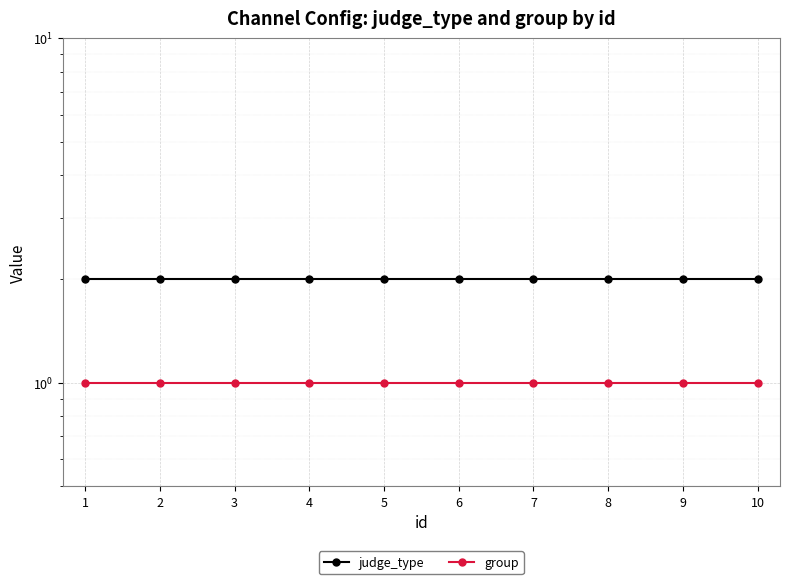

Which series has the largest range (max minus min)?

judge_type